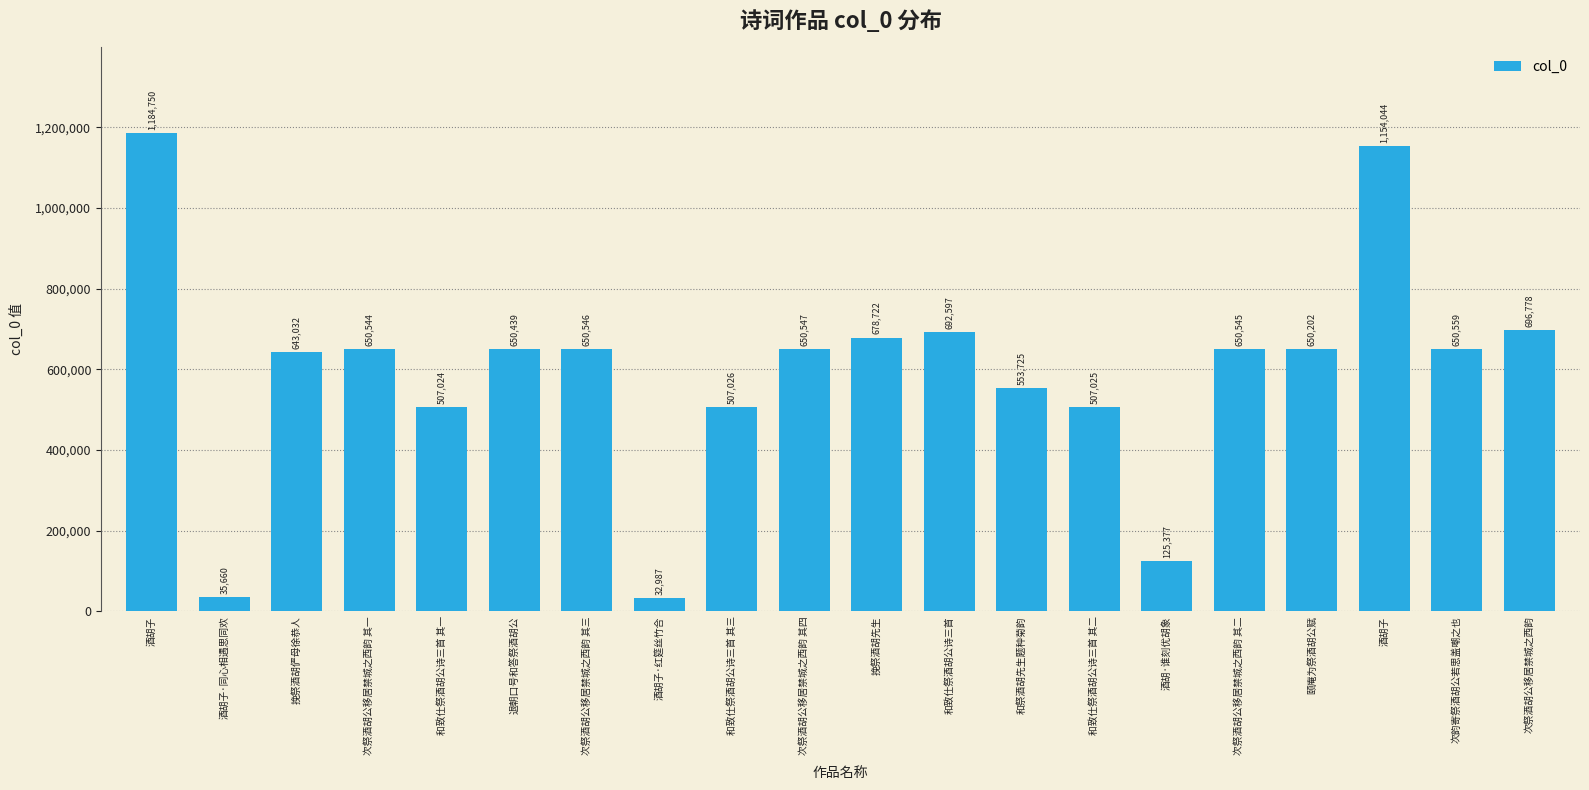

How many bars are there in total?

20